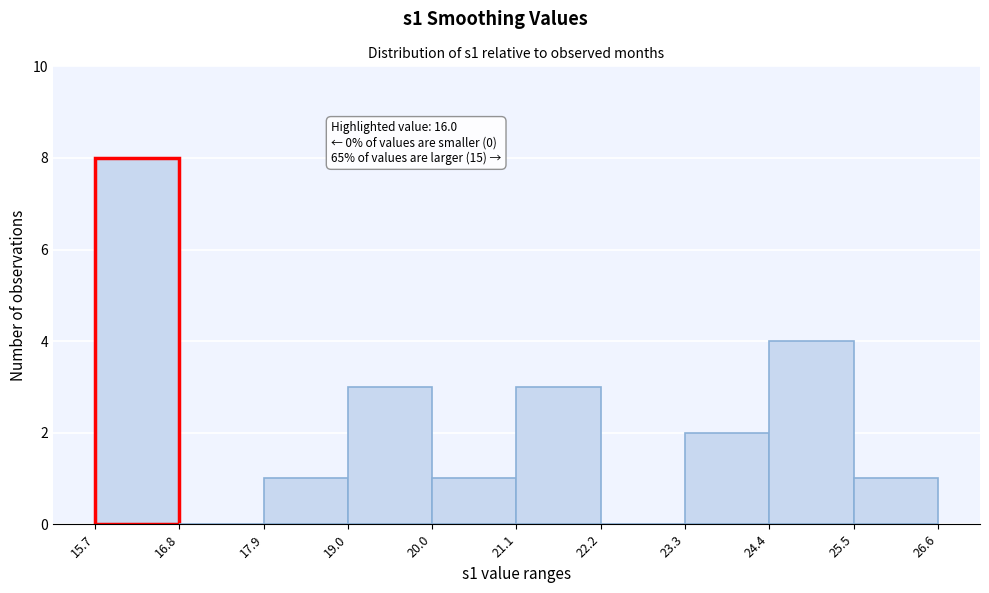

Which range on the x-axis has the tallest bar?

15.7 to 16.8